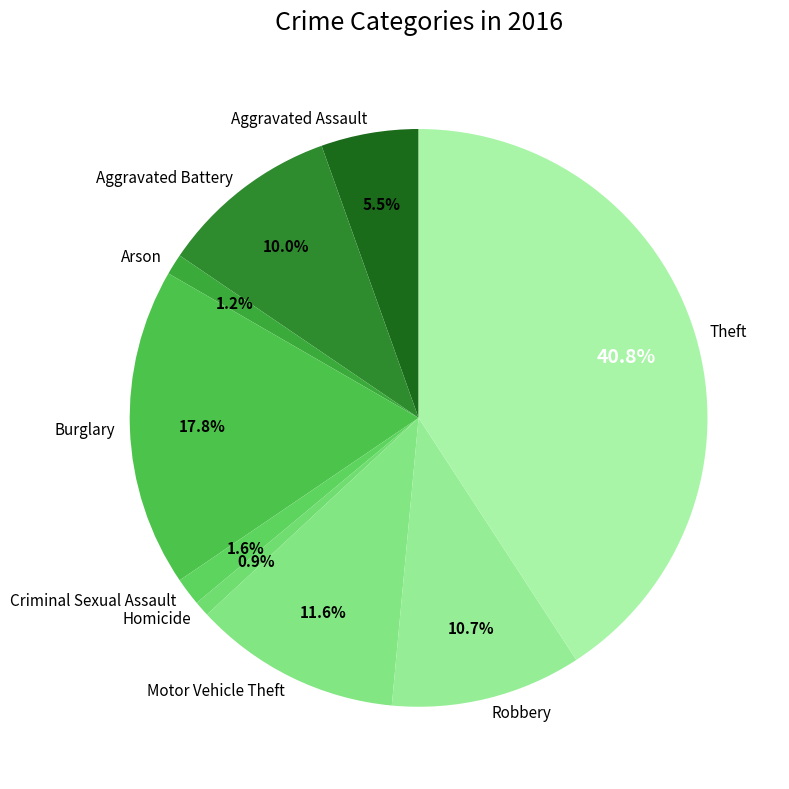

How many slices are in this pie chart?

9